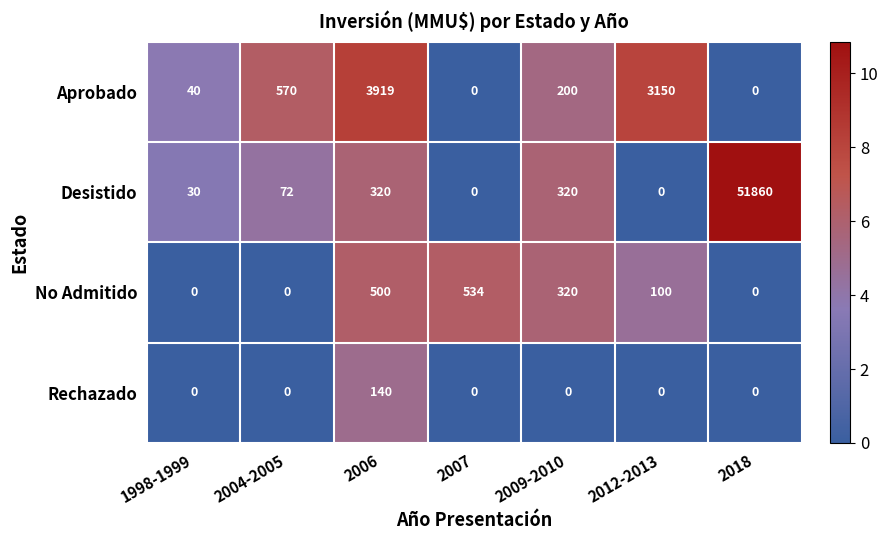

The Rechazado series shows 0 at 2018. True or false?

True